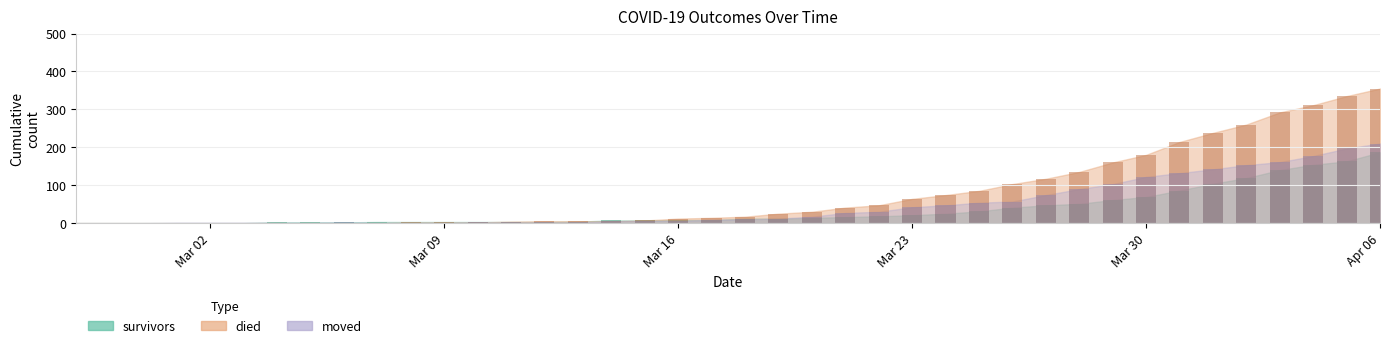

At how many categories does at least one series exceed 314?

2